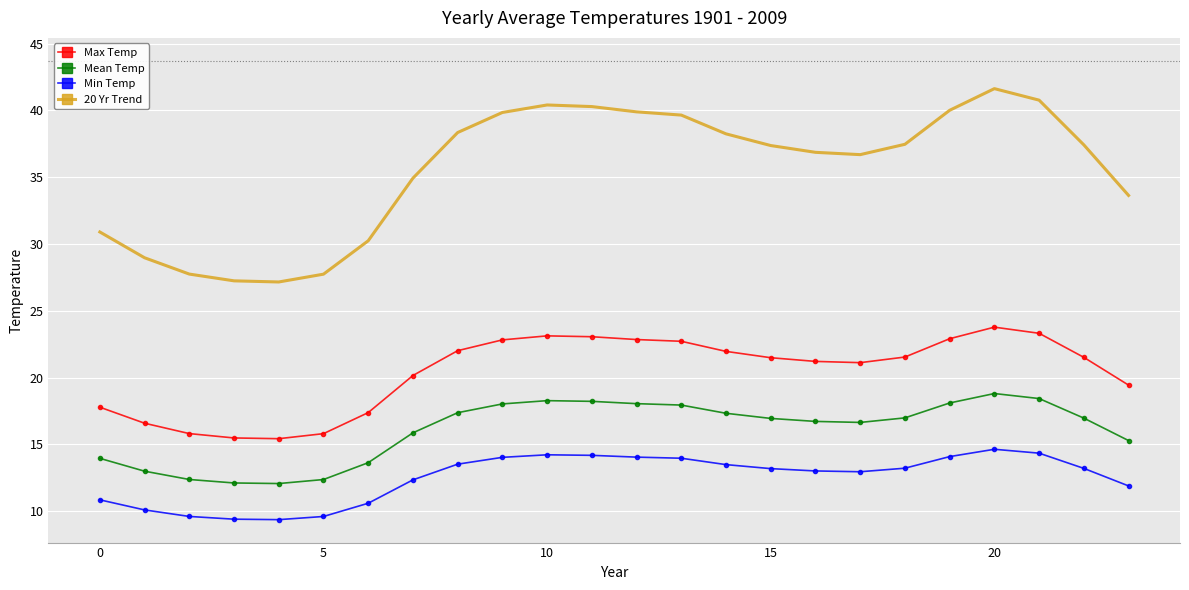

What is the greatest value displayed?

41.6